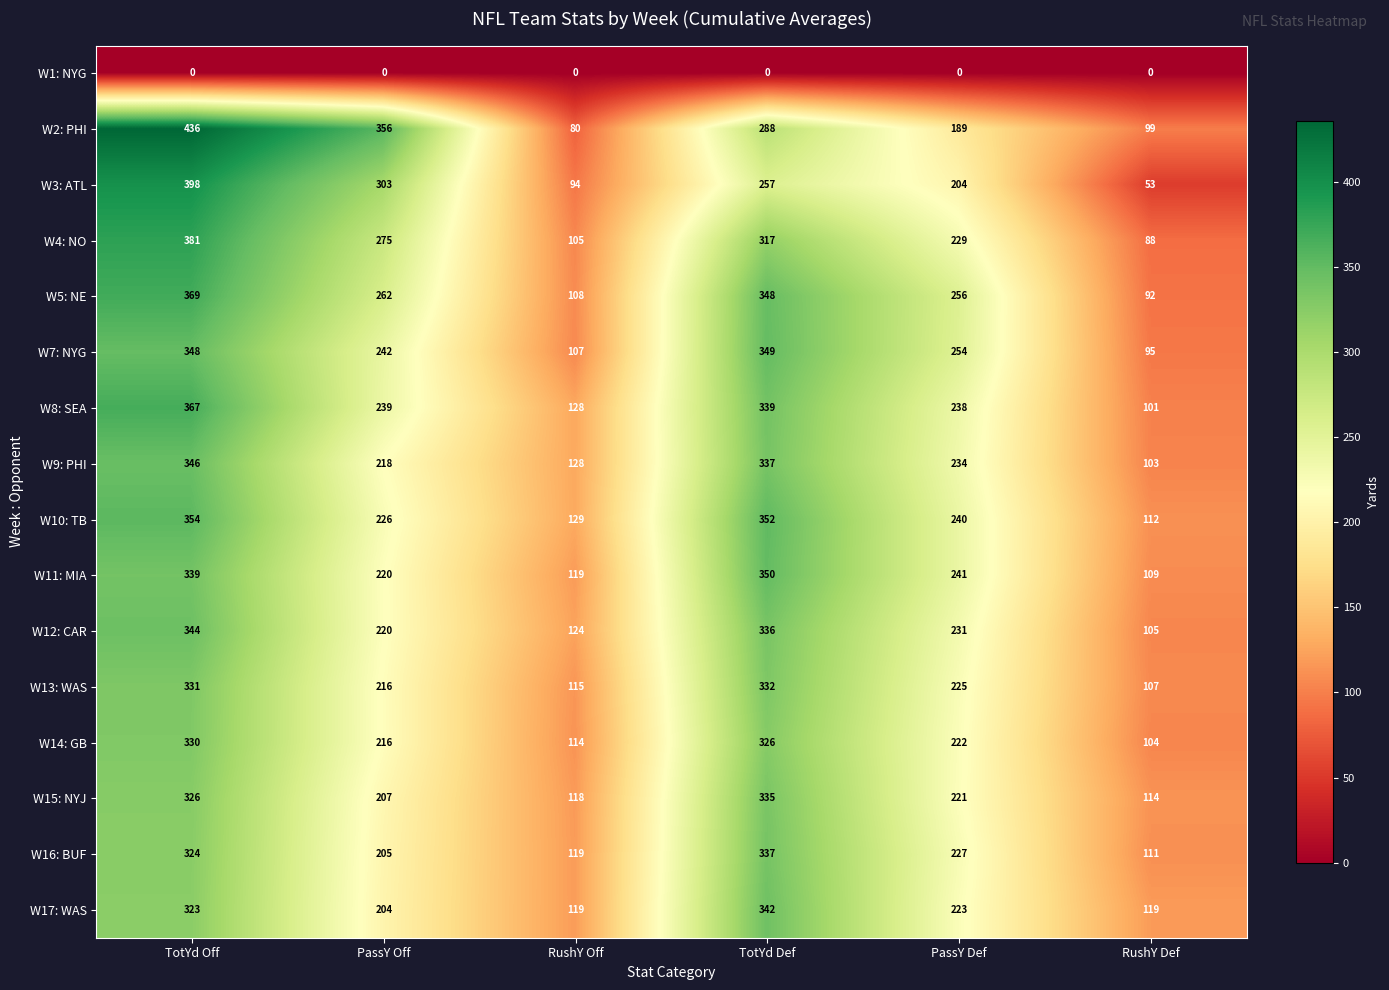

Rank the series by their maximum value, from lowest to highest.

W1: NYG, W14: GB, W13: WAS, W15: NYJ, W16: BUF, W17: WAS, W12: CAR, W9: PHI, W7: NYG, W11: MIA, W10: TB, W8: SEA, W5: NE, W4: NO, W3: ATL, W2: PHI